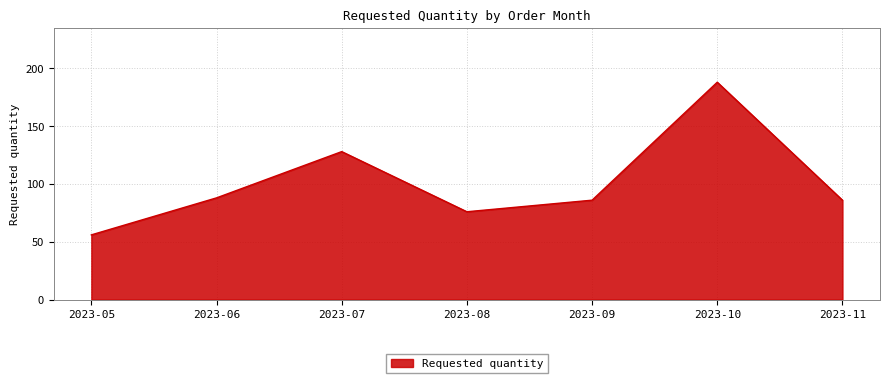

What is the difference between the maximum and minimum values?

132